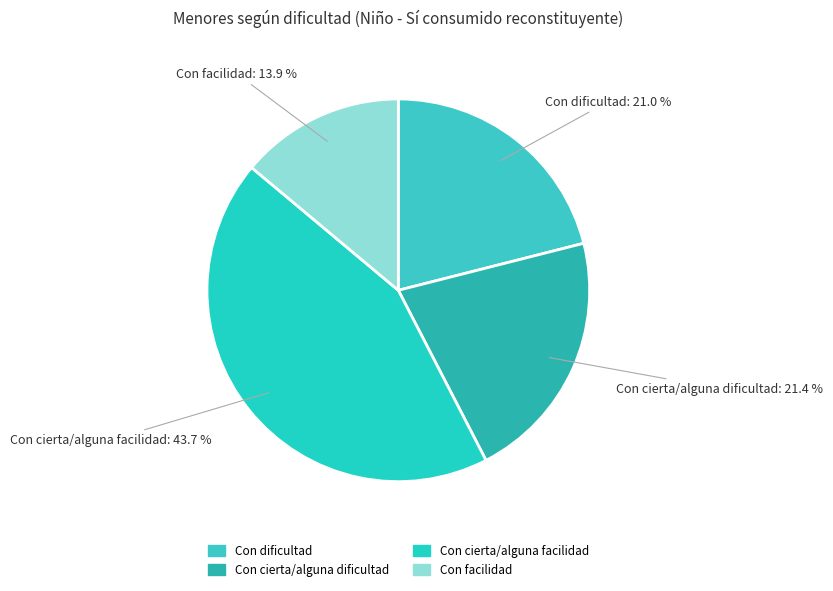

What percentage is the Con facilidad slice, to the nearest percent?

14%